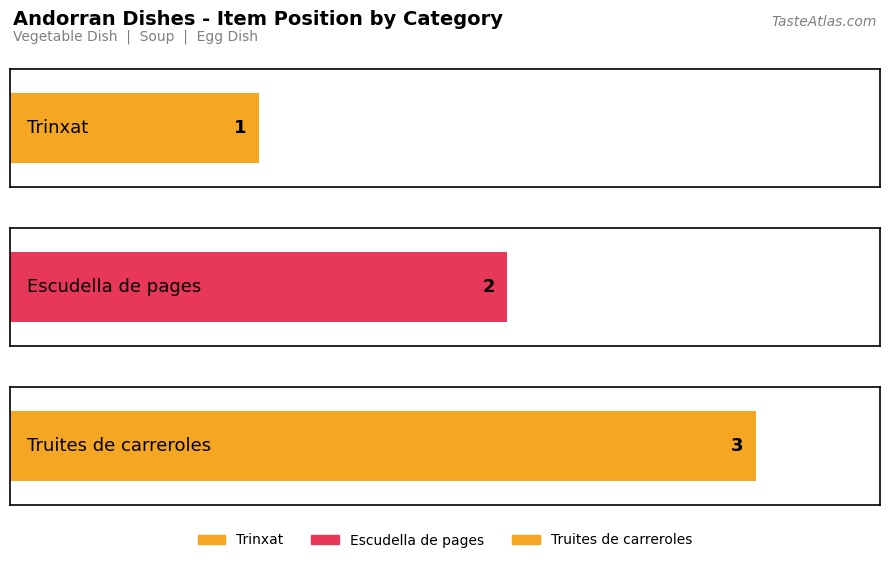

Between Trinxat and Truites de carreroles, which is larger?

Truites de carreroles